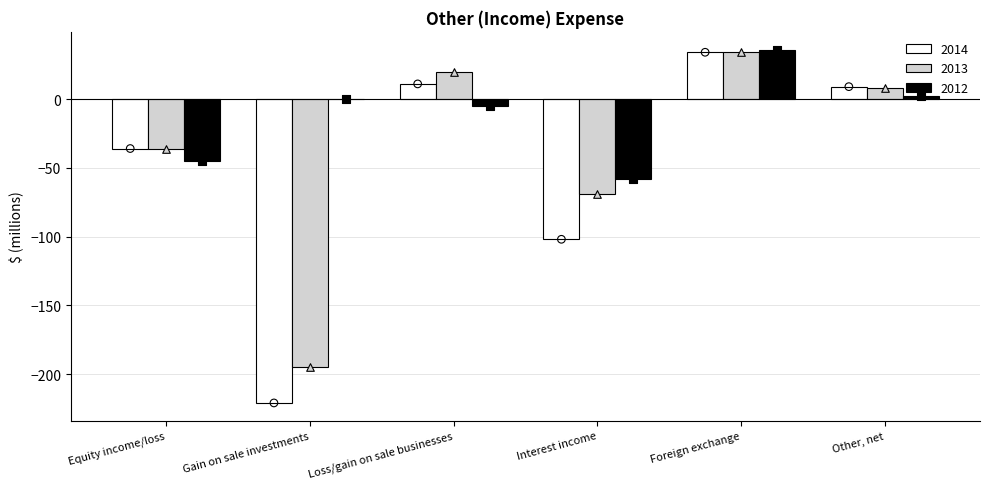

Which series has the largest Y range (max minus min)?

2014